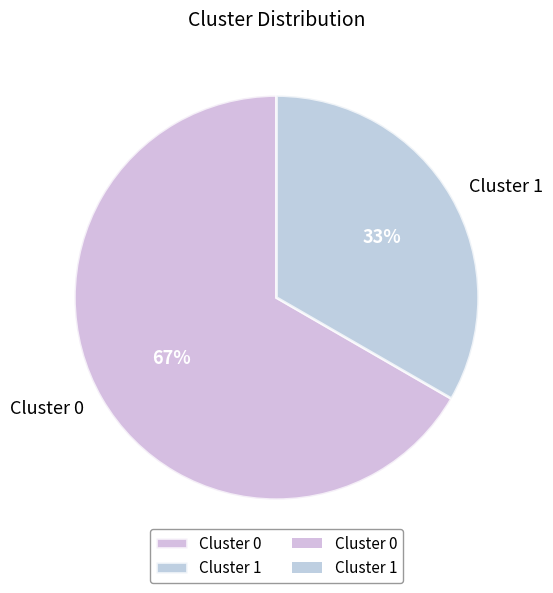

Does Cluster 1 account for over 50% of the chart?

No